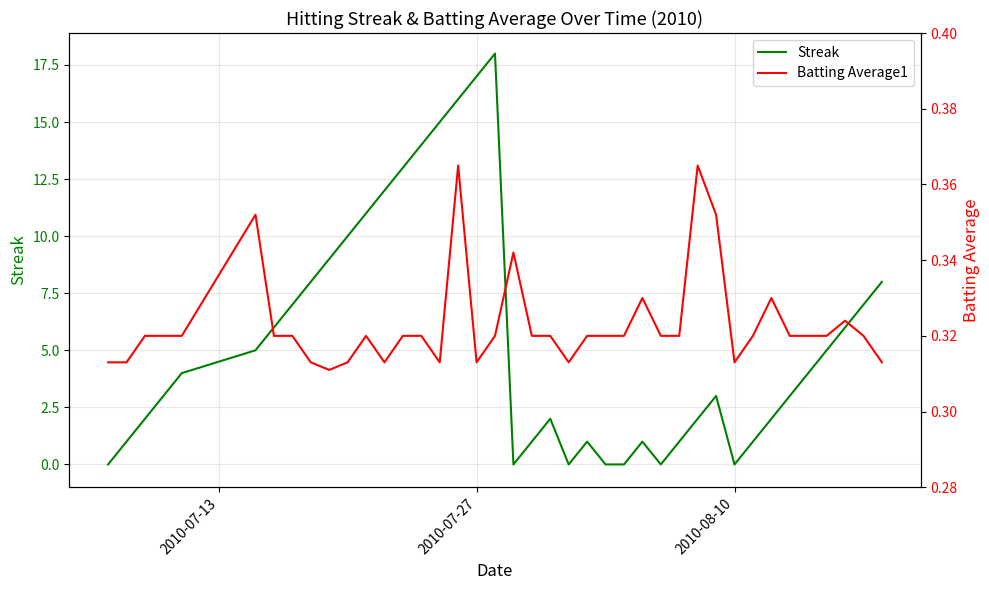

What is the maximum value for Streak?

18